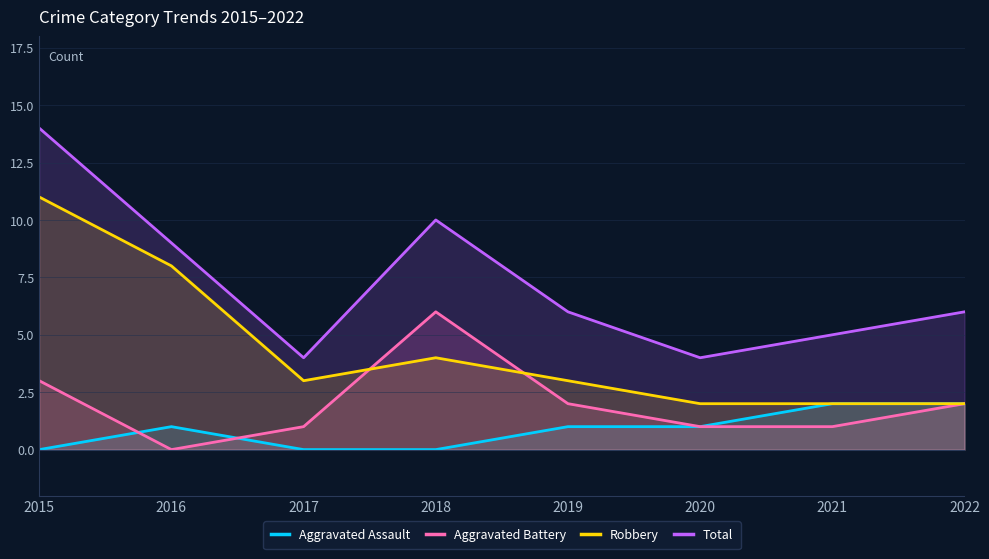

Where does the Aggravated Assault series first go above 1?

2021